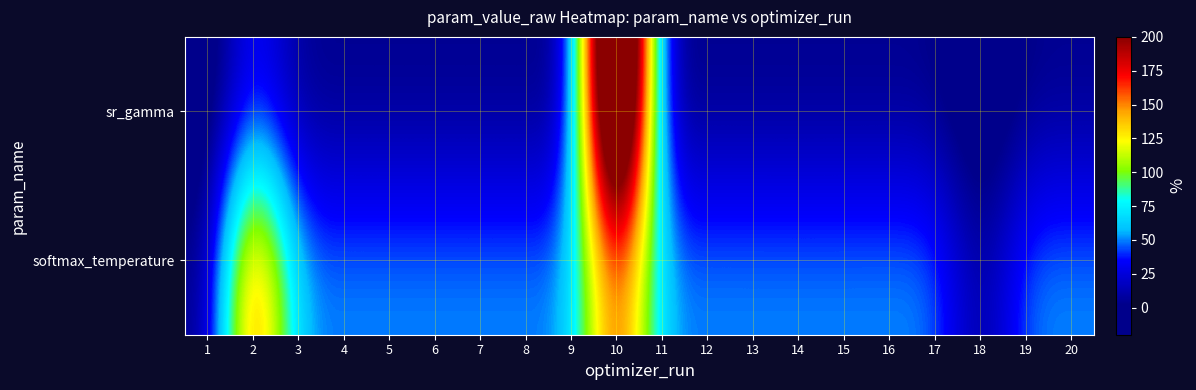

Rank the series at 8 from highest to lowest value.

softmax_temperature, sr_gamma